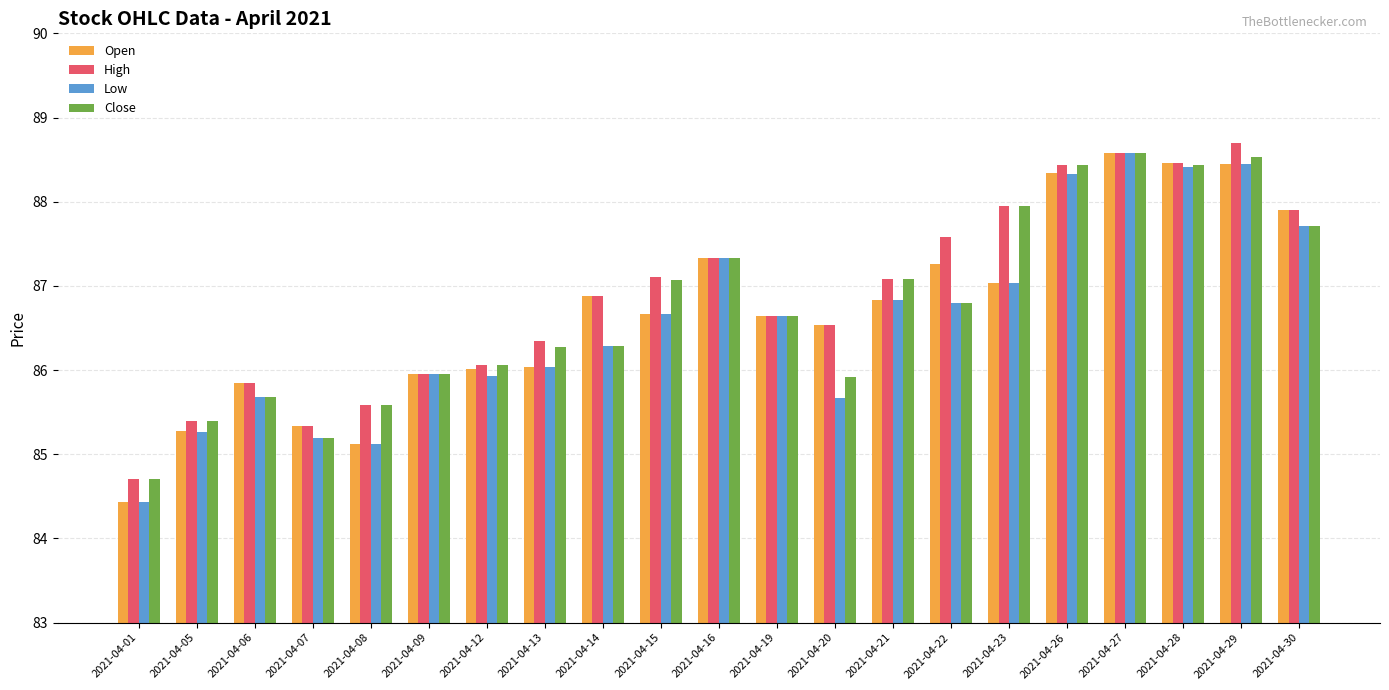

What is the spread (max minus min) of values at 2021-04-20?

0.9